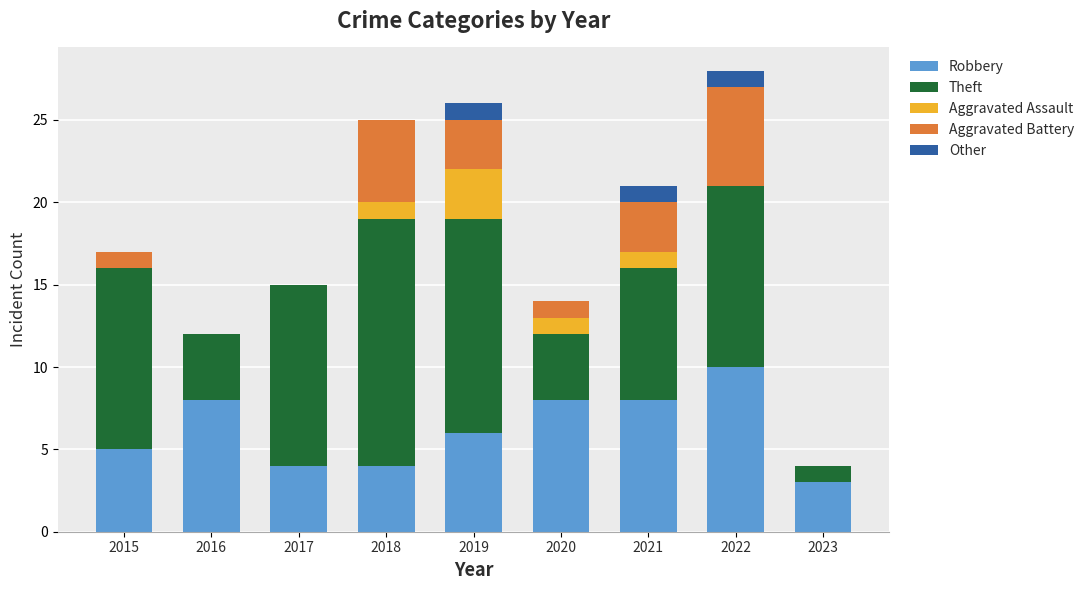

What are all the series names shown in the legend?

Robbery, Theft, Aggravated Assault, Aggravated Battery, Other